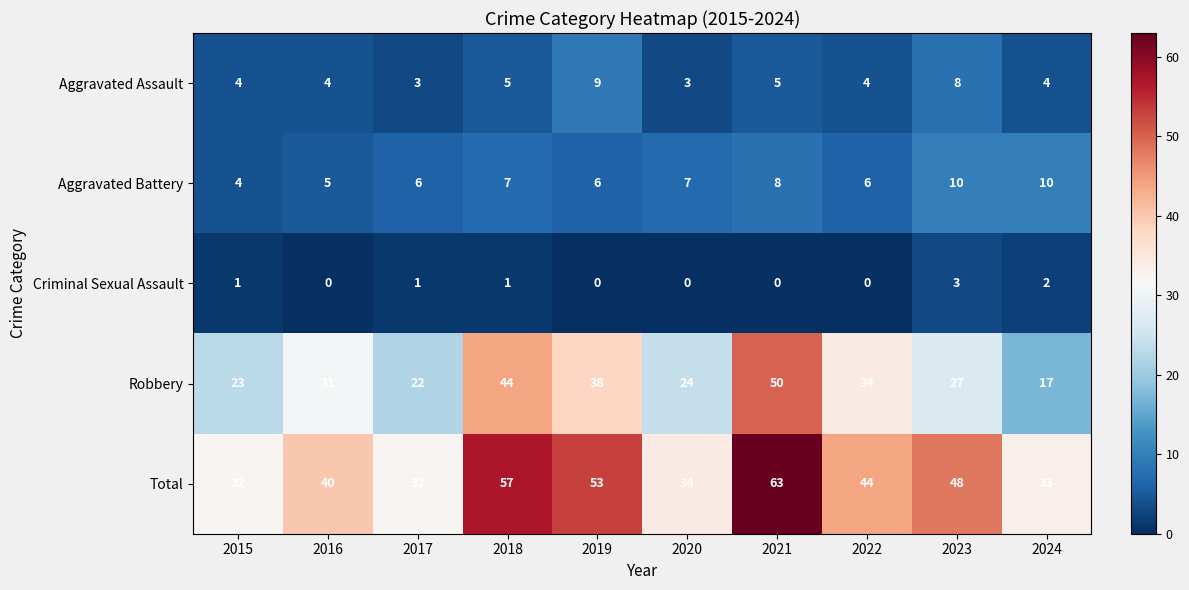

The Criminal Sexual Assault series shows 2 at 2021. True or false?

False